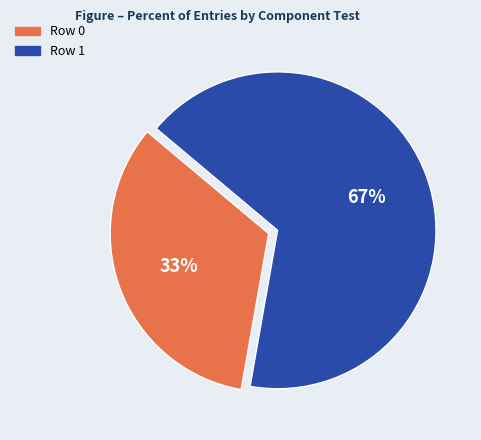

To the nearest percent, what percentage of the pie is Row 0?

33%